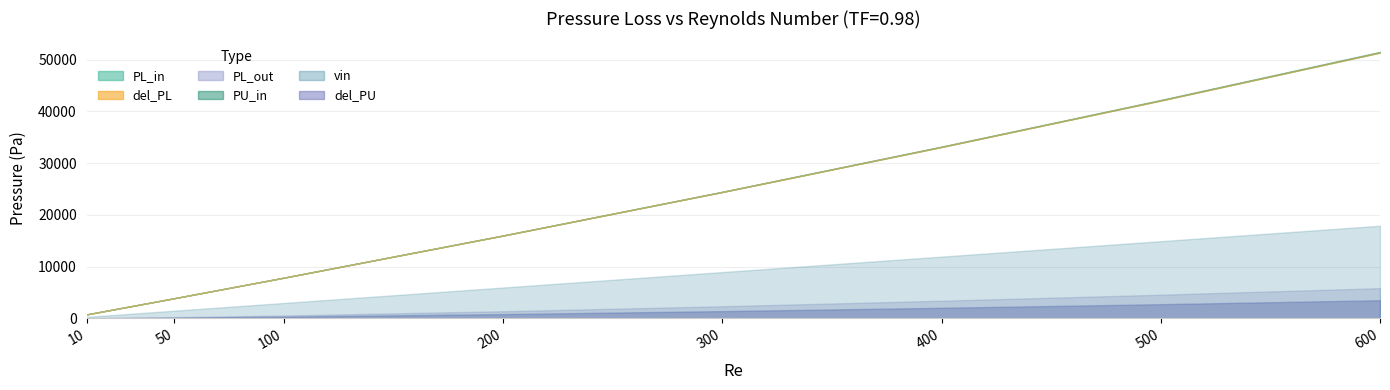

Does the chart display data point markers on the line(s)?

No